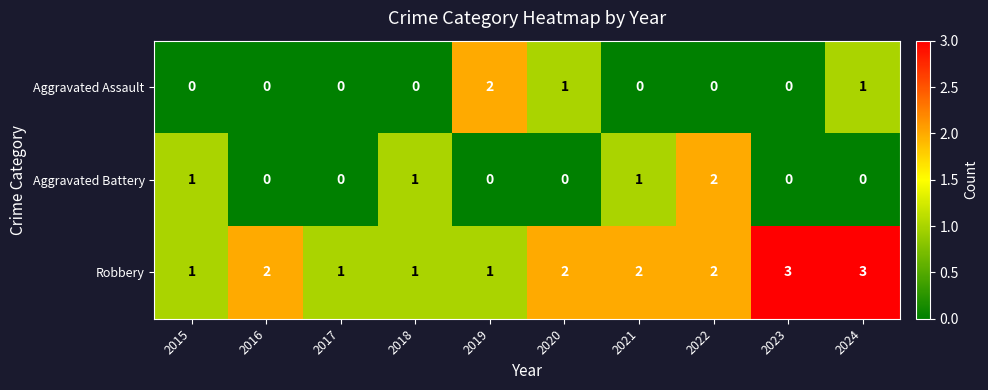

What is the total value across all series at 2017?

1